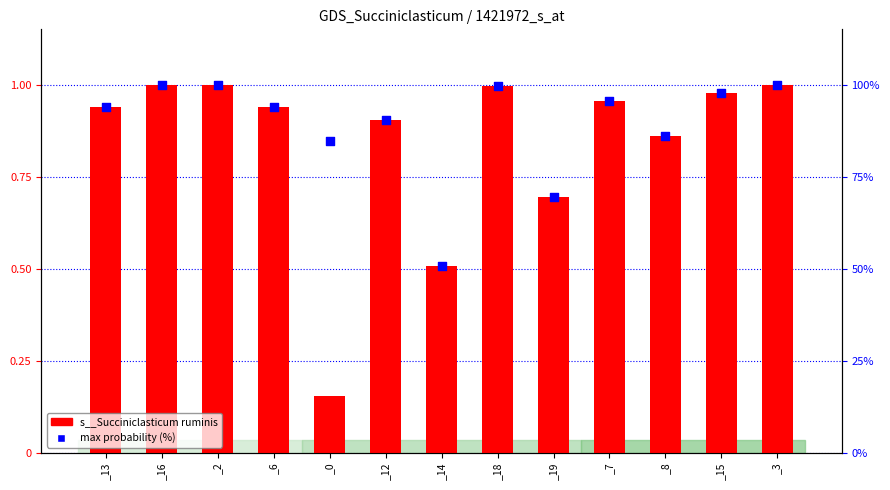

Is the value of s__Succiniclasticum ruminis at _18 greater than the value of max probability (%) at _2?

No